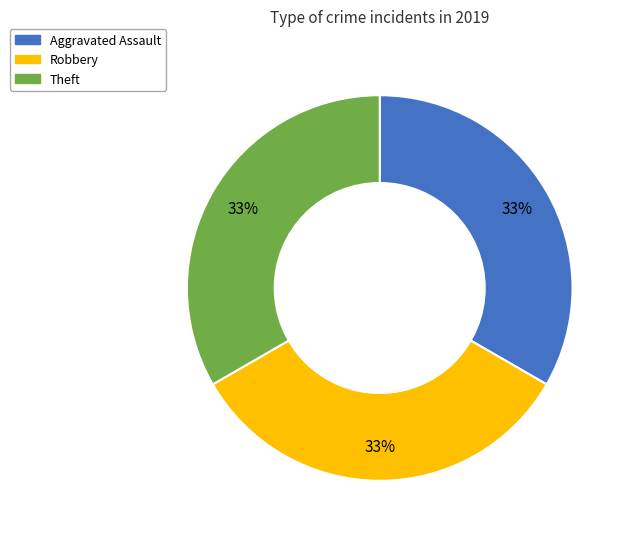

Is there any slice that represents more than half of the pie?

No